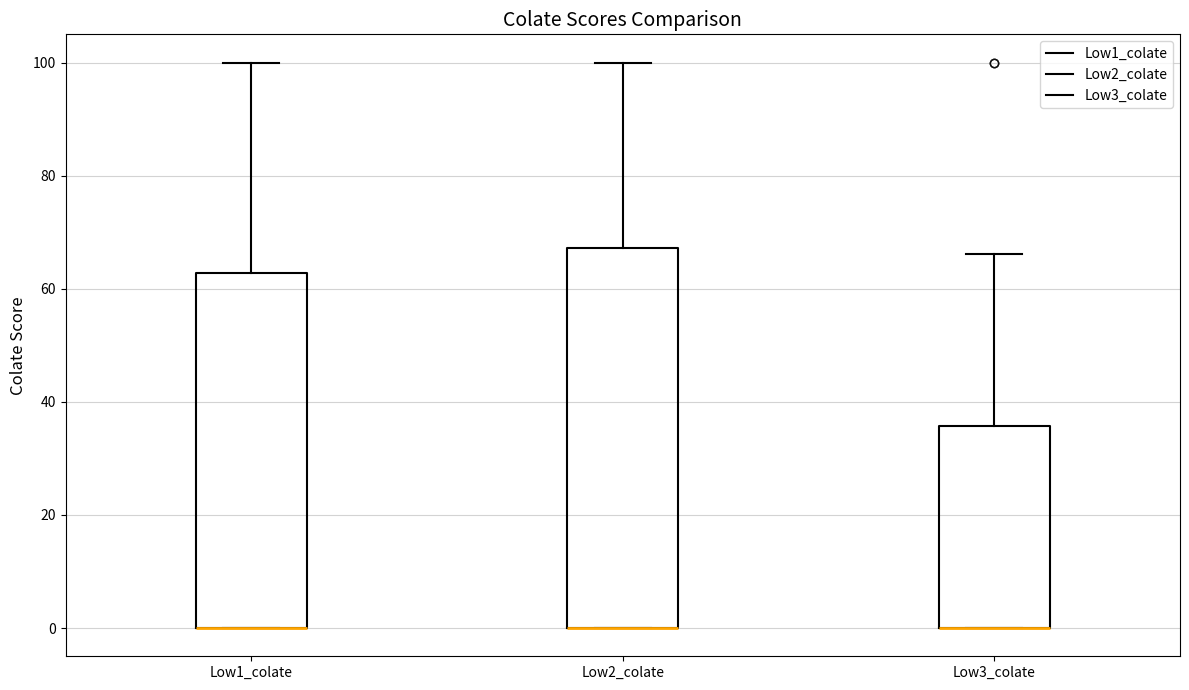

Reading left to right, read every box against the y-axis: the position of its median line, the range the box covers, and the ends of its whiskers. The values are not printed on the chart, so give them approximately, as read against the axis.

Low1_colate: median 0 (drawn on the box's lower edge), box 0 to 62, whiskers 0 to 100
Low2_colate: median 0 (drawn on the box's lower edge), box 0 to 68, whiskers 0 to 100
Low3_colate: median 0 (drawn on the box's lower edge), box 0 to 36, whiskers 0 to 66